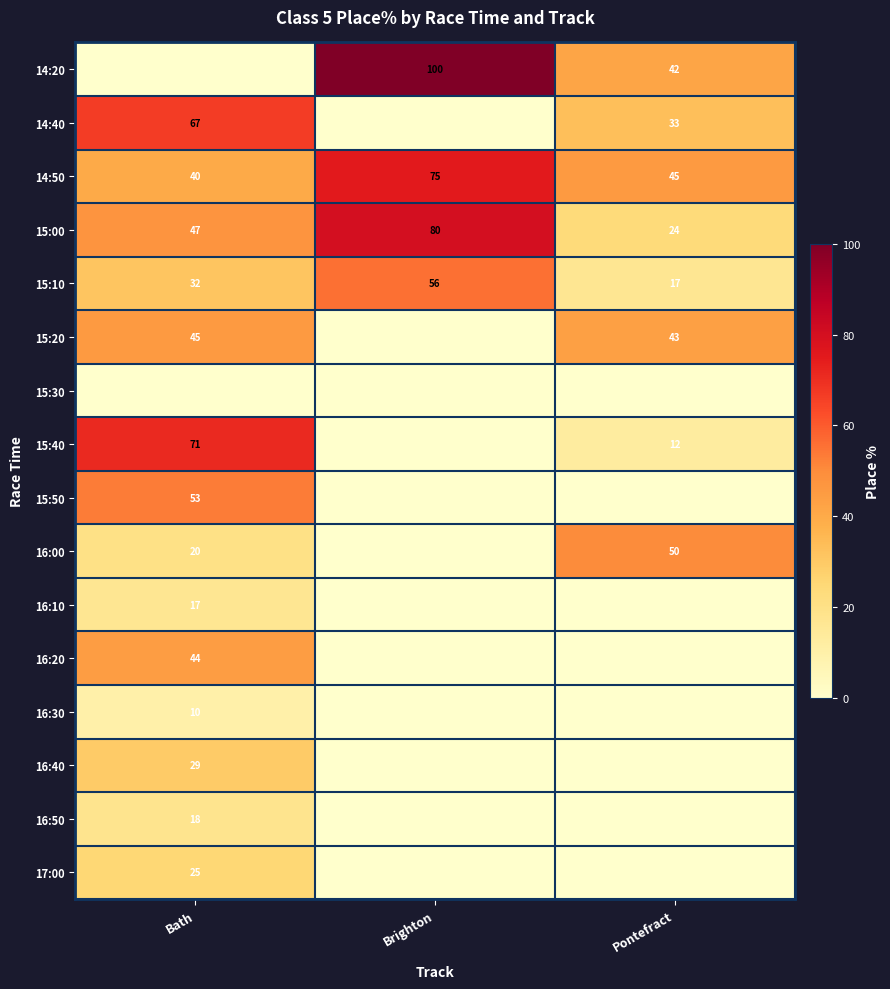

True or false: 16:50 has a value of 18 at Bath.

True